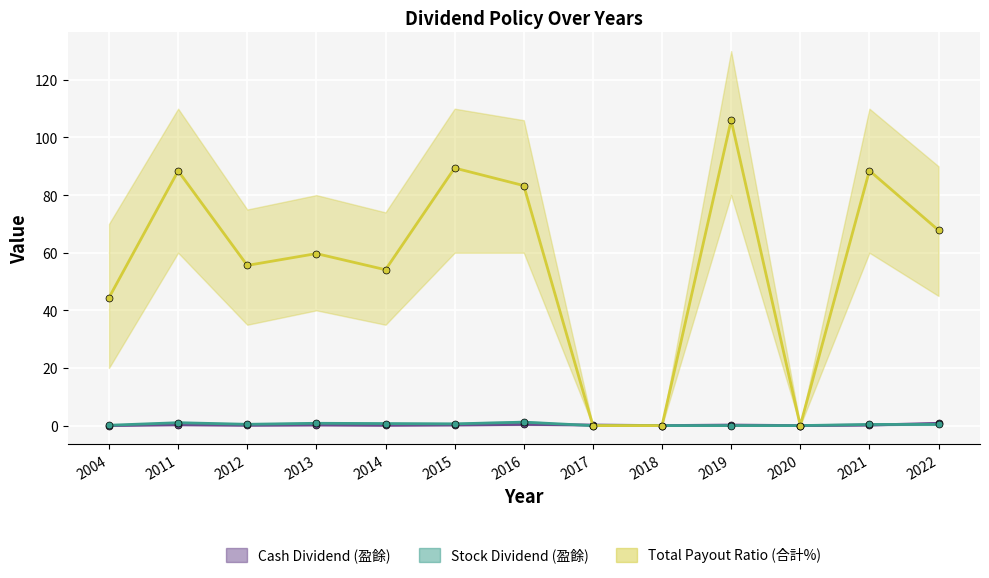

What is the maximum value for Stock Dividend (盈餘)?

1.2